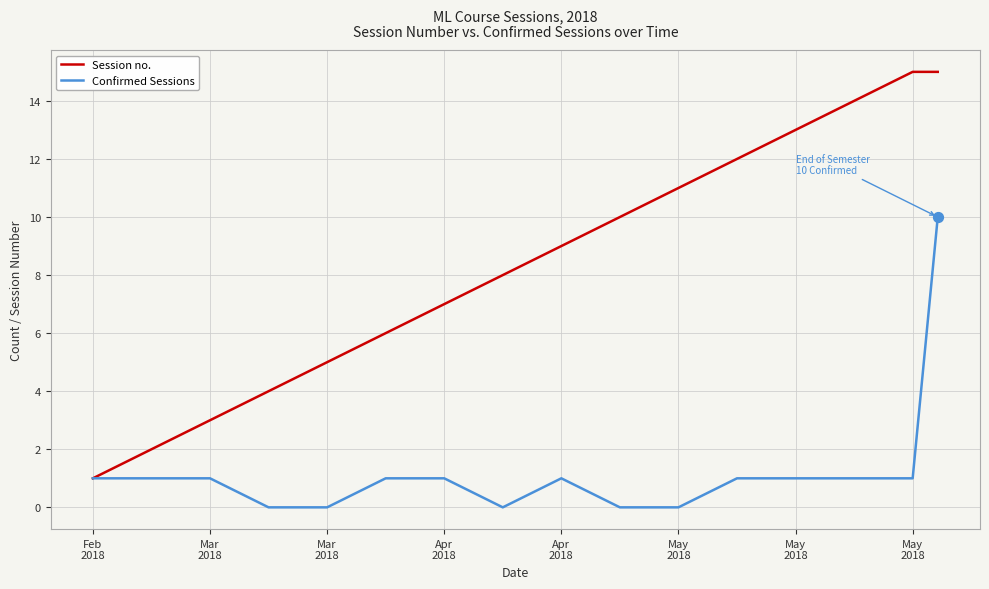

What are all the series names shown in the legend?

Session no., Confirmed Sessions